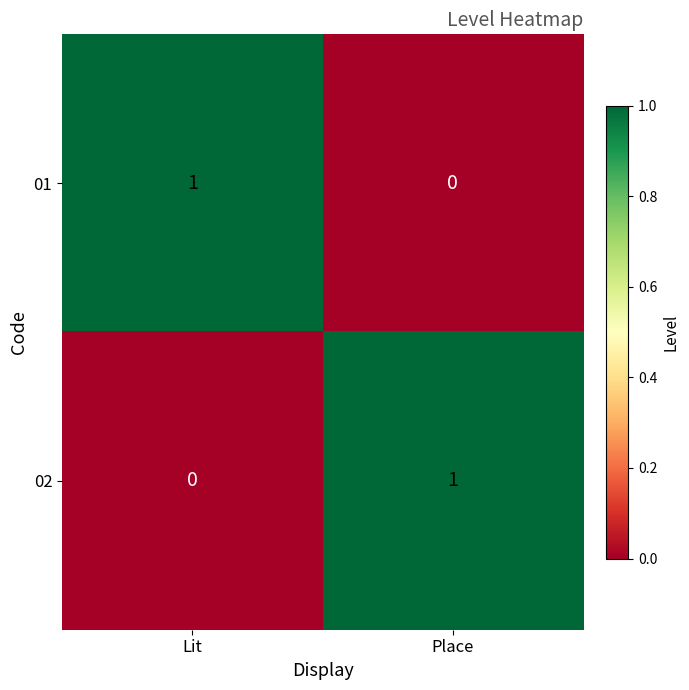

At Lit, list the series in order from largest to smallest.

01, 02